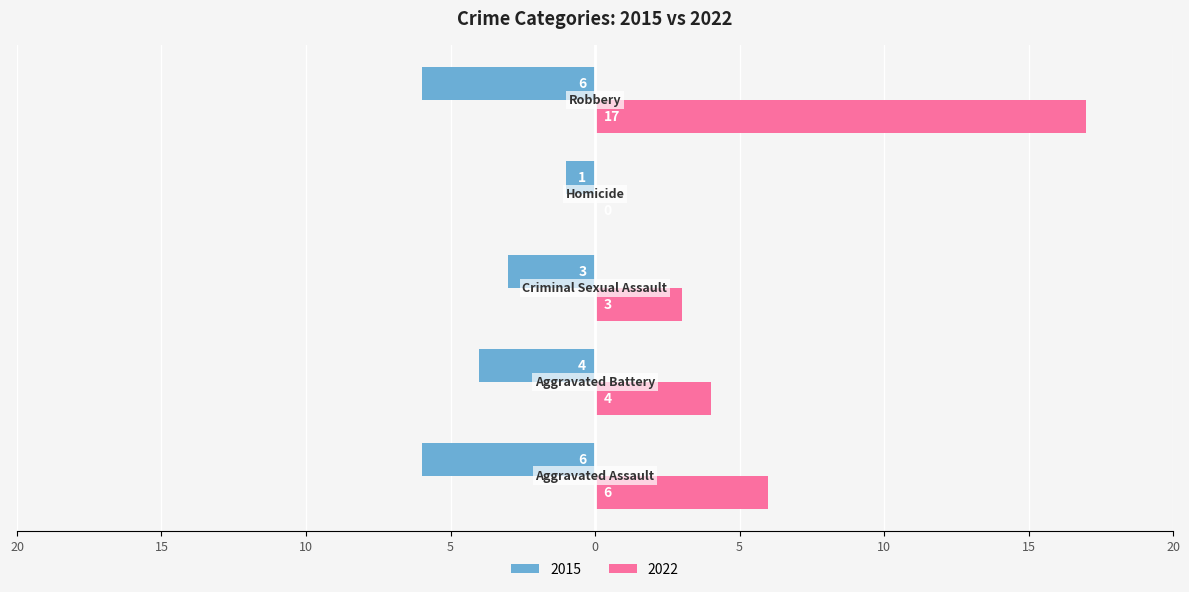

Reading right to left, list all the values displayed in this chart.

2015: -6	-1	-3	-4	-6
2022: 17	0	3	4	6